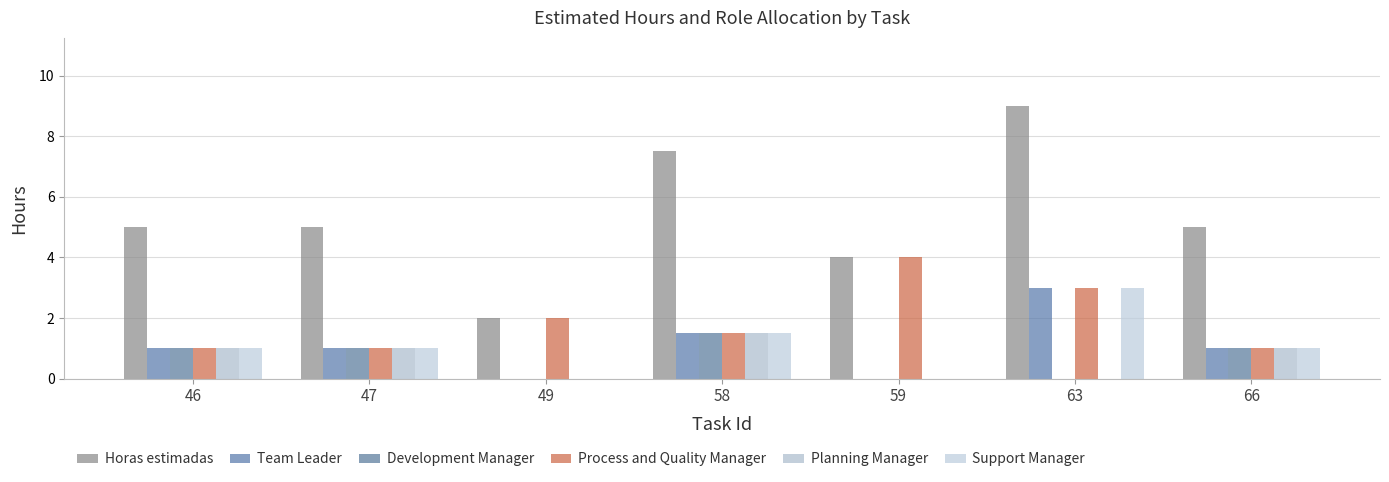

At which label does Horas estimadas reach its peak?

63